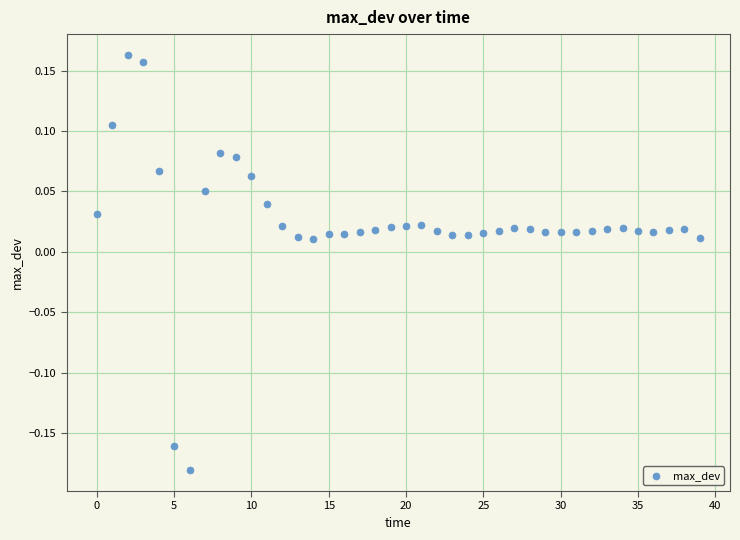

What is the range of Y values (max minus min)?

0.3